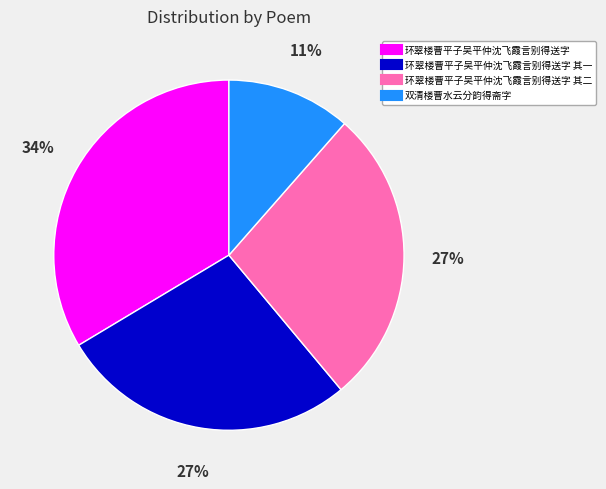

To the nearest percent, what is the average slice percentage?

25%